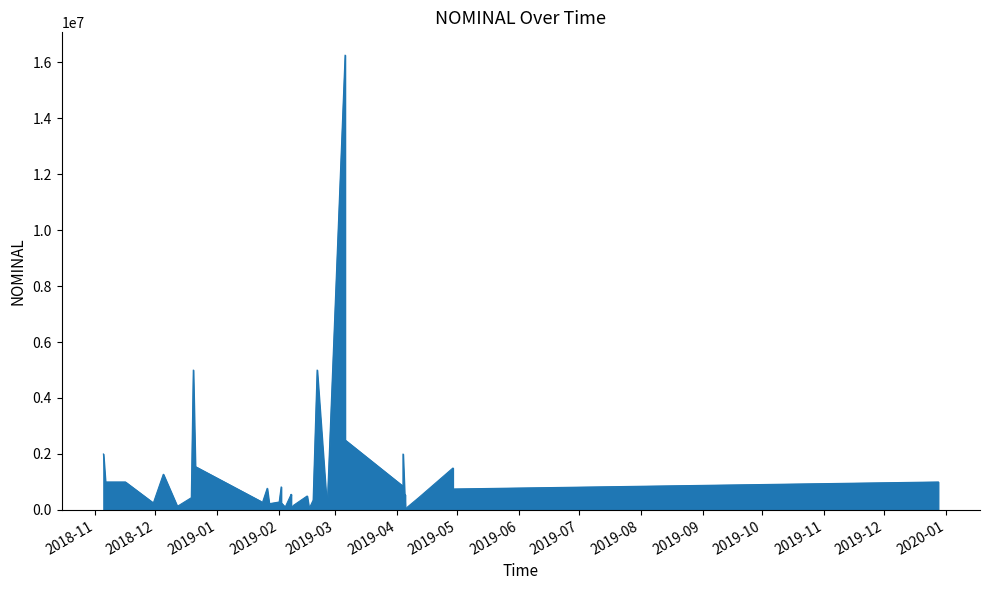

What is the maximum value shown in the chart?

16250000